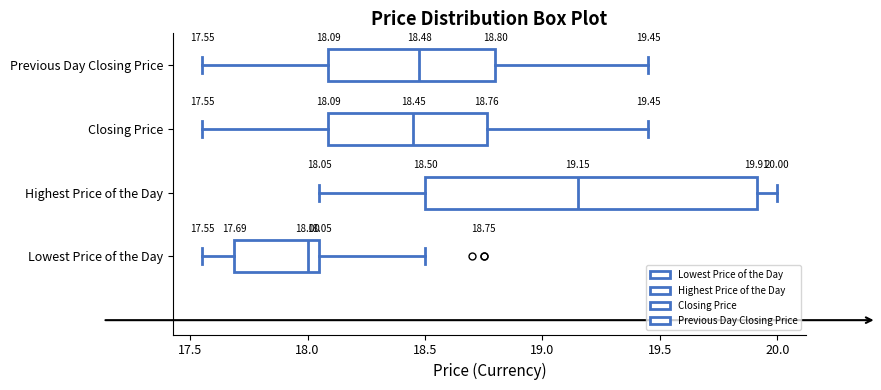

Which box has the furthest to the right median line?

Highest Price of the Day